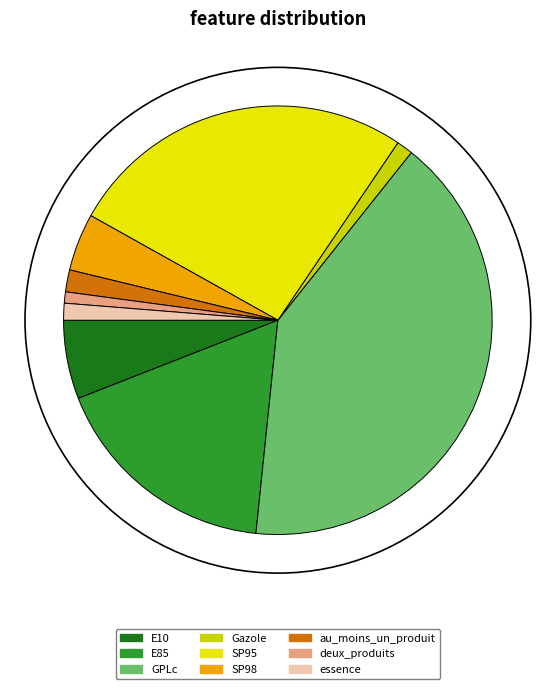

The E10 slice represents 6% of the pie. True or false?

True